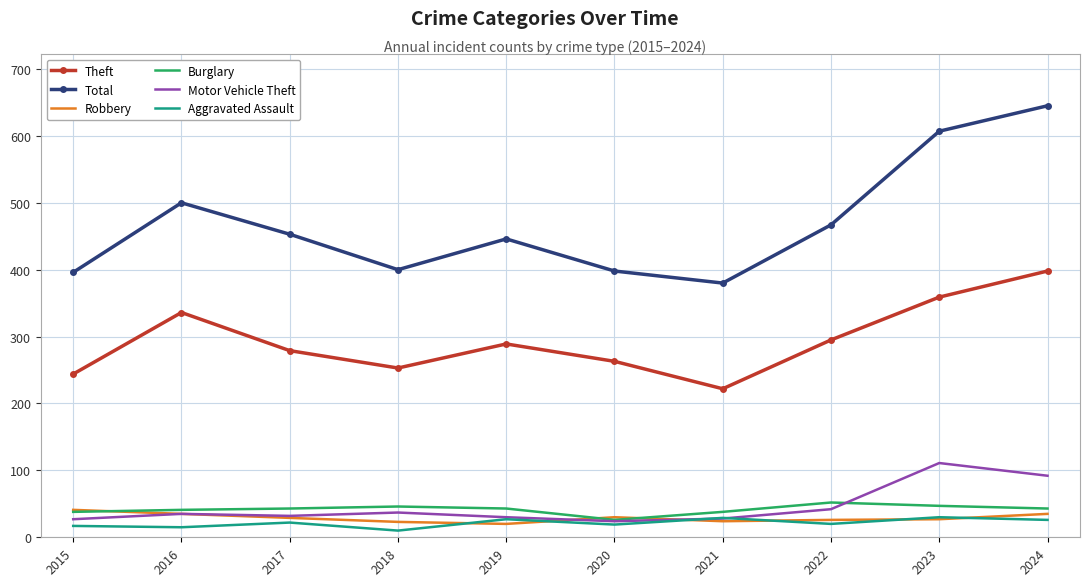

After their last crossing, which series has the higher values: Robbery or Motor Vehicle Theft?

Motor Vehicle Theft